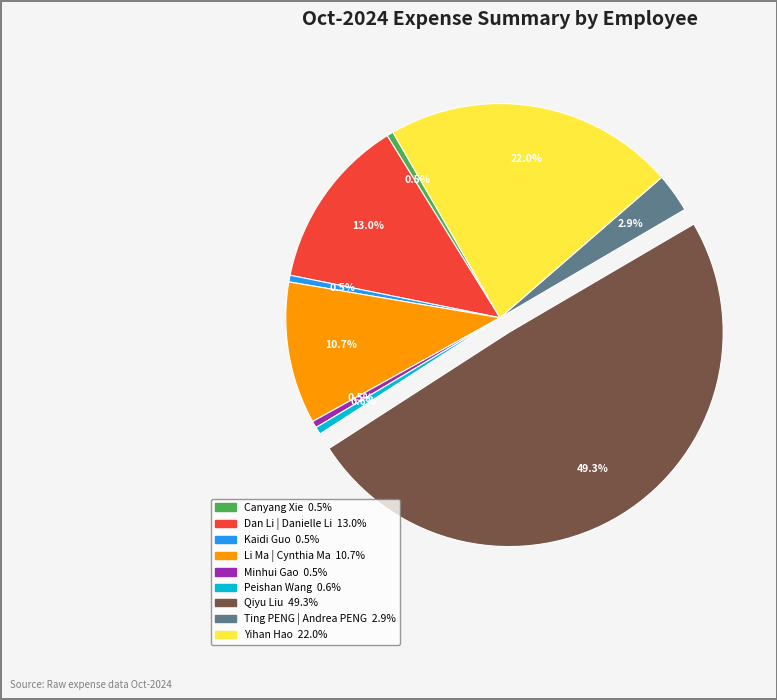

Does Canyang Xie account for over 50% of the chart?

No